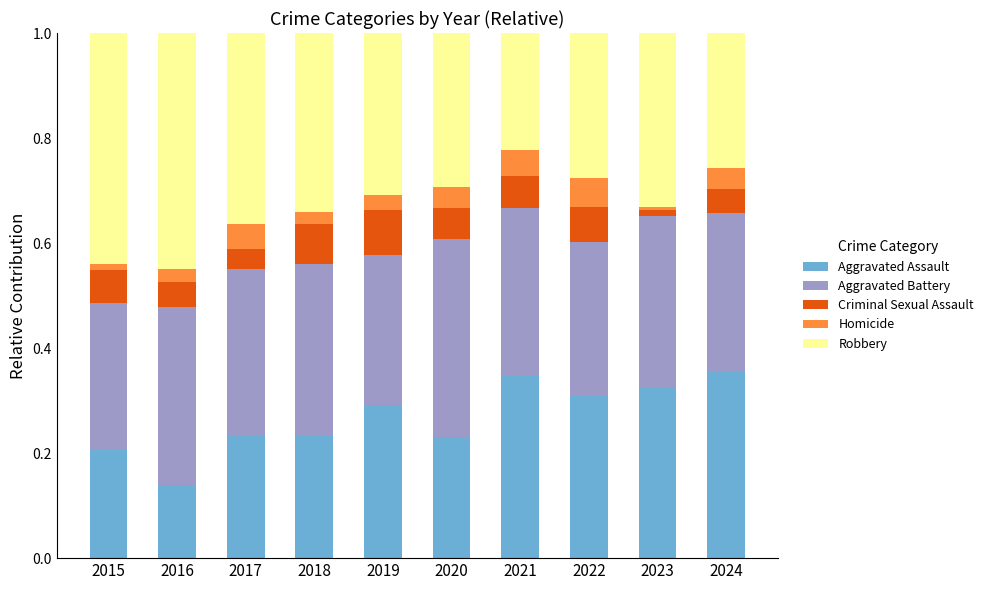

Count the Aggravated Assault values in the range 0 to 1.

10